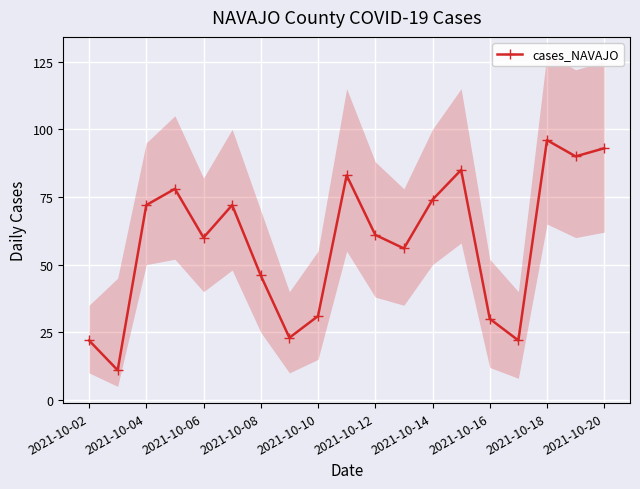

Reading left to right, what are all the values shown in this chart?

22	11	72	78	60	72	46	23	31	83	61	56	74	85	30	22	96	90	93